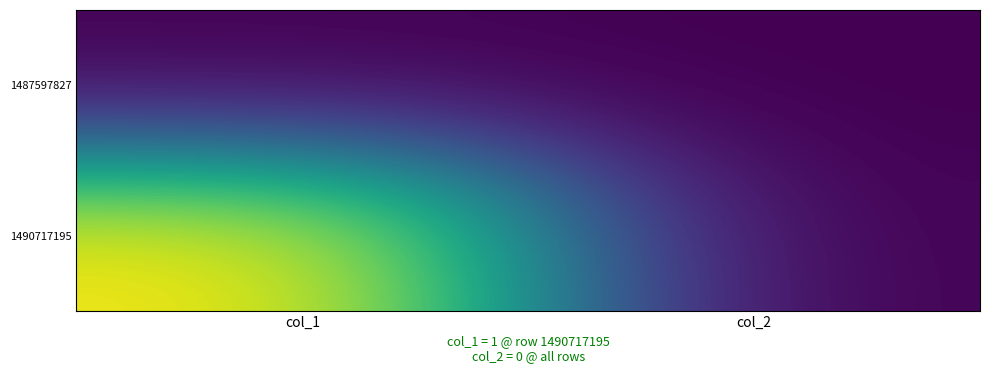

At how many categories does at least one series exceed 0?

1